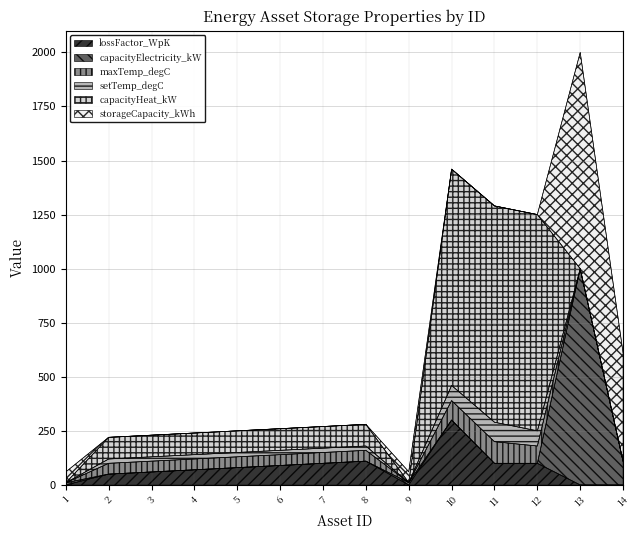

How many interior local peaks does the storageCapacity_kWh series have?

2